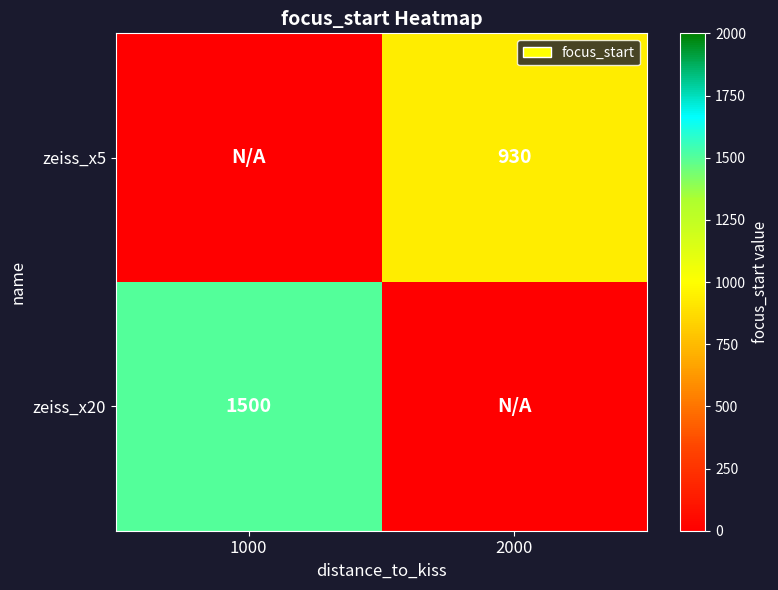

The value of zeiss_x20 at 1000 is 2471. True or false?

False